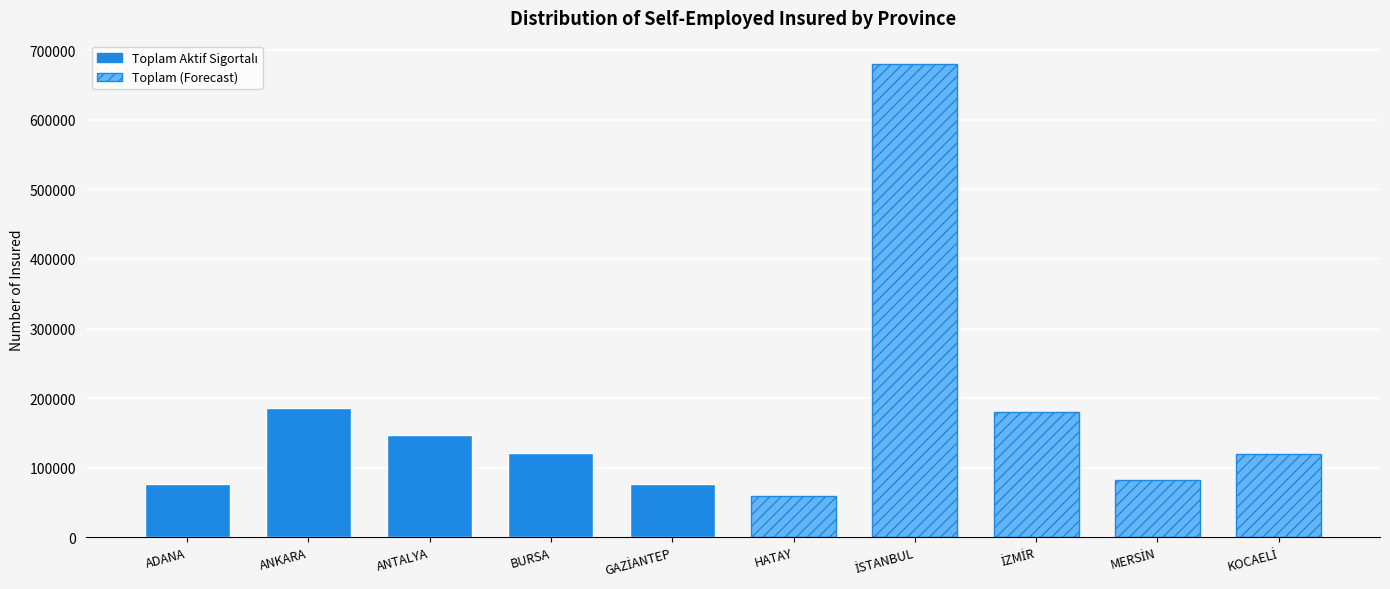

What is the maximum value shown in the chart?

679888